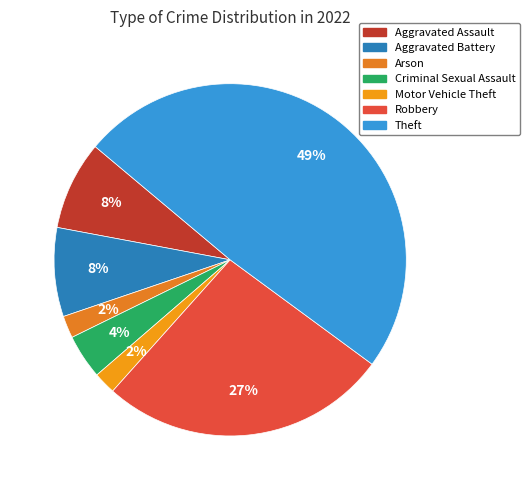

To the nearest percent, what is the difference between the largest and smallest slice percentages?

47%